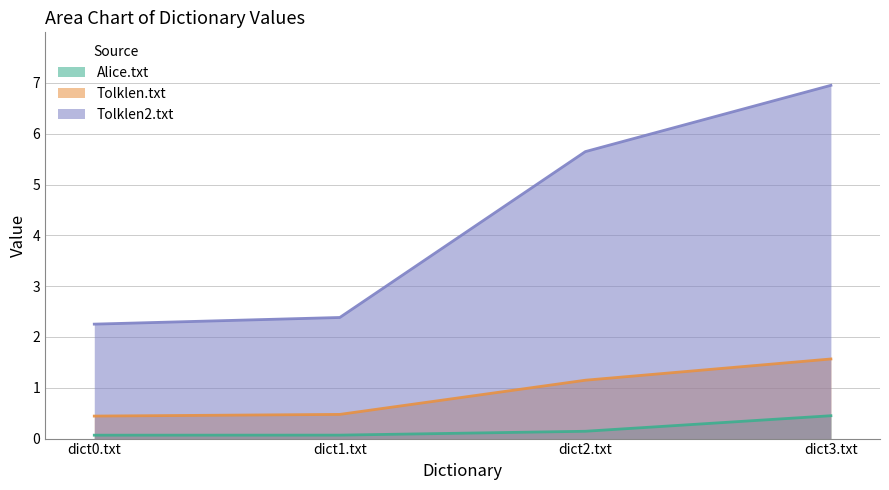

How many data points does each series have?

4